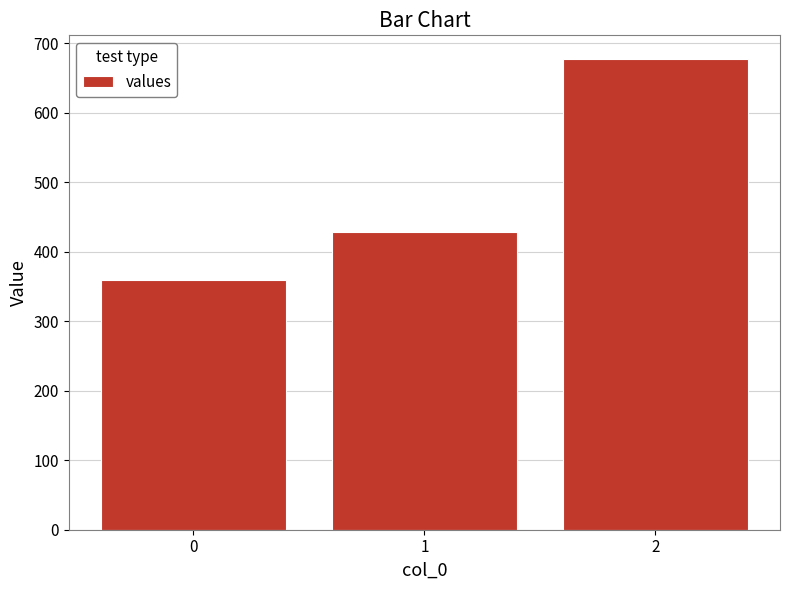

List the labels in order of value, smallest first.

0, 1, 2